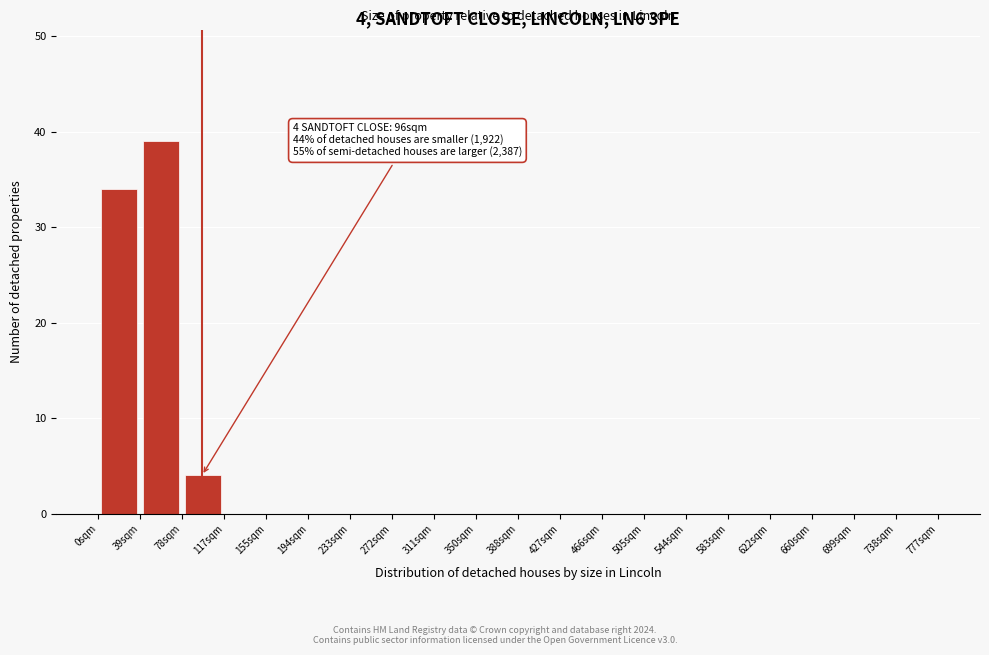

Over which range of the x-axis is the bar tallest?

40 to 80